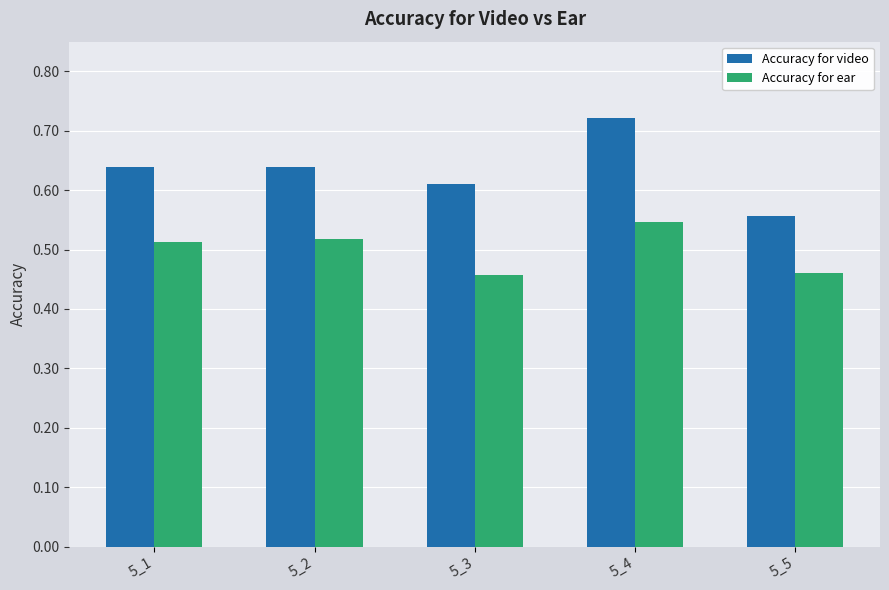

Which category has the lowest value in the Accuracy for video series?

5_5